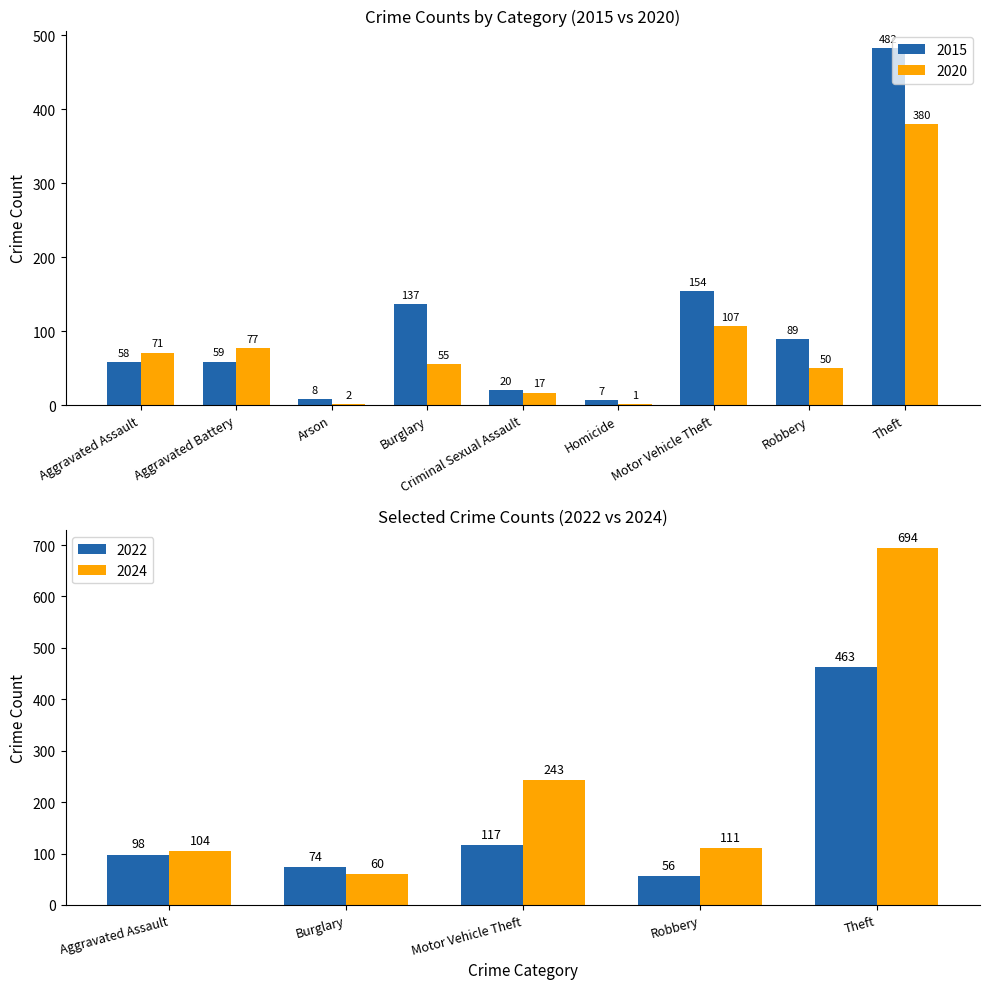

How many values in the 2015 series are below 59?

4